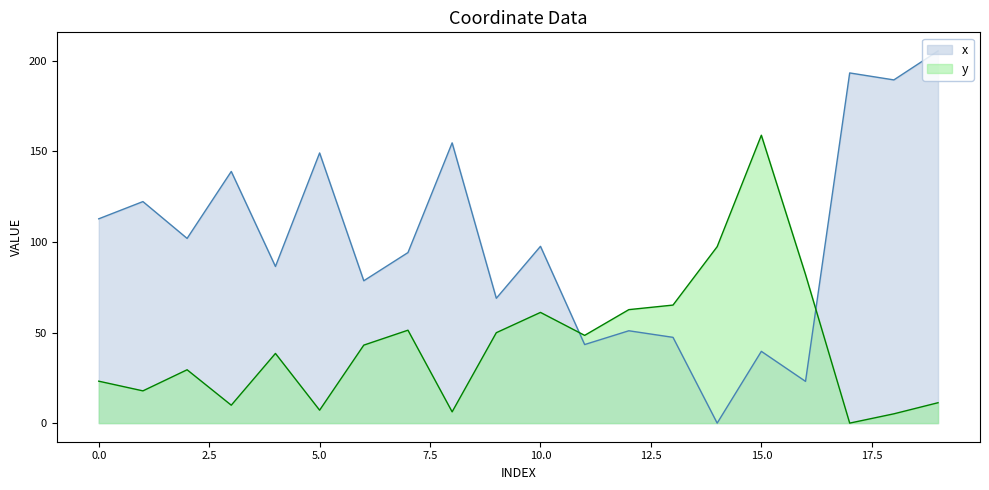

How many data points in x are above 97?

10